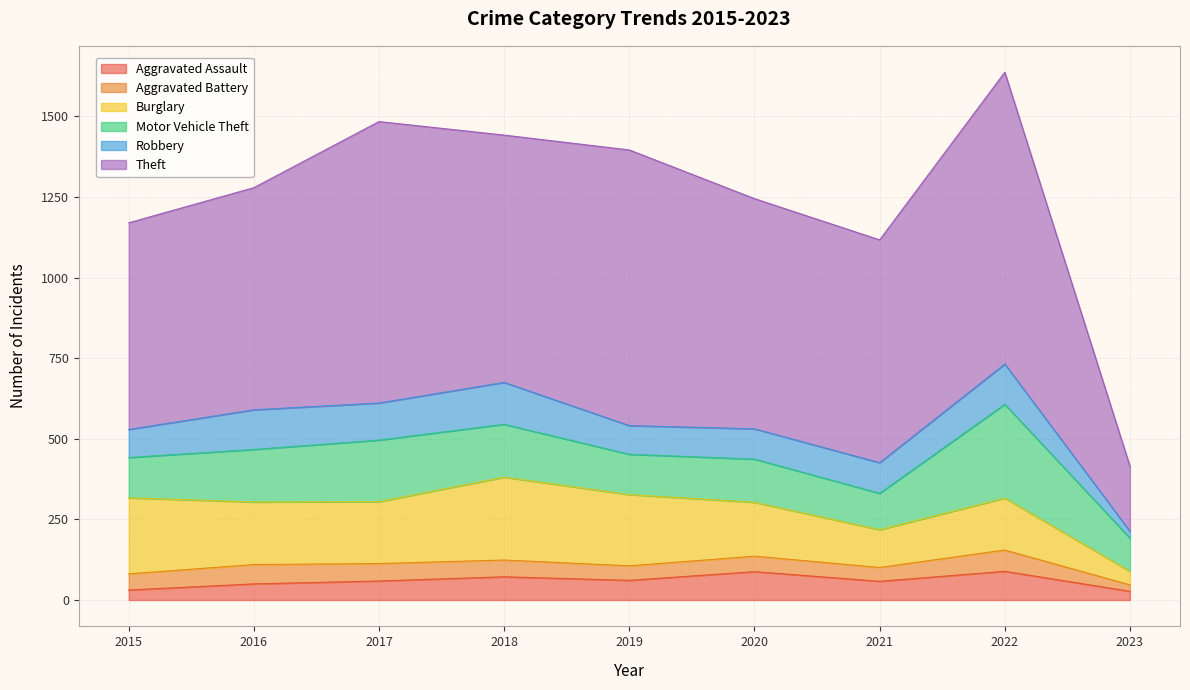

Reading right to left, transcribe all the data shown in this chart.

Aggravated Assault: 2023=27	2022=89	2021=58	2020=88	2019=61	2018=72	2017=59	2016=50	2015=31
Aggravated Battery: 2023=20	2022=66	2021=43	2020=48	2019=45	2018=52	2017=54	2016=60	2015=50
Burglary: 2023=42	2022=161	2021=117	2020=167	2019=221	2018=257	2017=192	2016=194	2015=236
Motor Vehicle Theft: 2023=103	2022=291	2021=113	2020=134	2019=125	2018=164	2017=191	2016=163	2015=125
Robbery: 2023=21	2022=125	2021=95	2020=94	2019=89	2018=130	2017=115	2016=123	2015=87
Theft: 2023=202	2022=905	2021=691	2020=714	2019=855	2018=767	2017=873	2016=689	2015=641